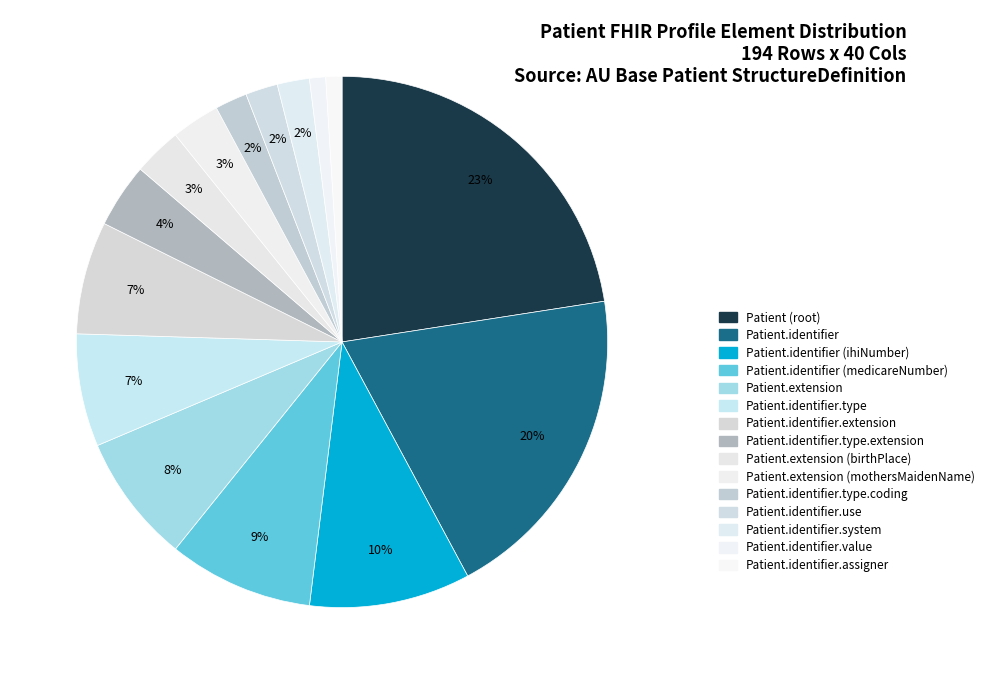

How many segments does this pie chart have?

15